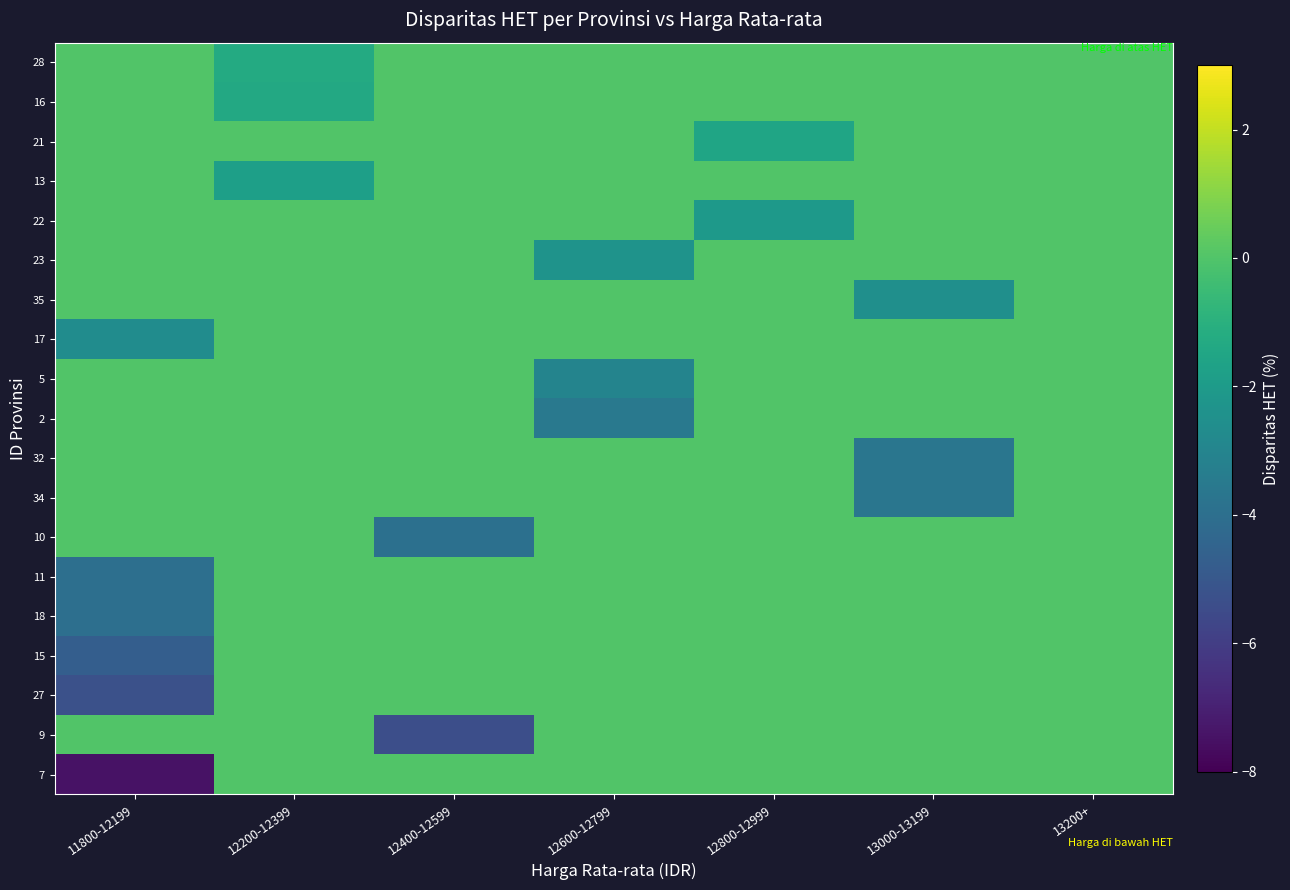

At 13000-13199, list the series in order from largest to smallest.

7, 9, 27, 15, 18, 11, 10, 2, 5, 17, 23, 22, 13, 21, 16, 28, 35, 34, 32